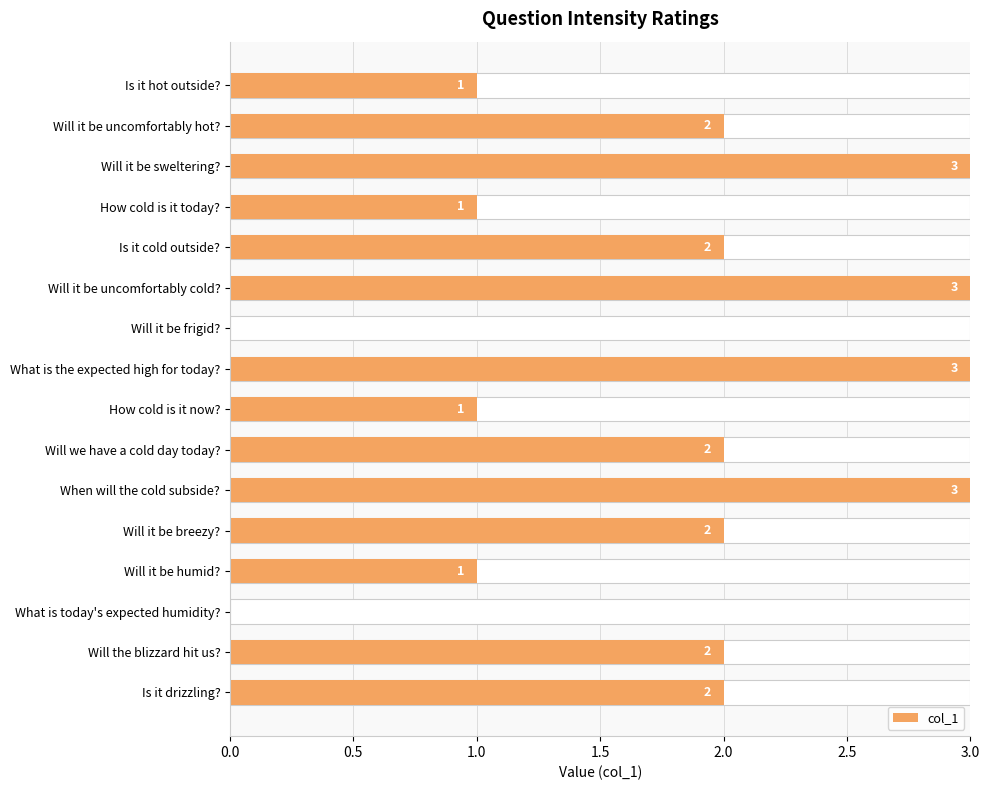

Is it true that the value at How cold is it now? is 1?

False